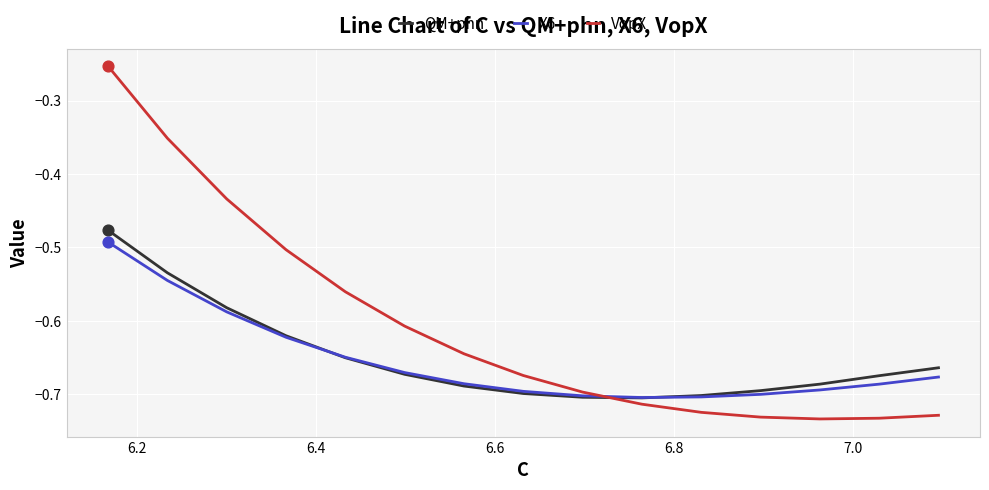

Which series has the widest spread of Y values?

VopX